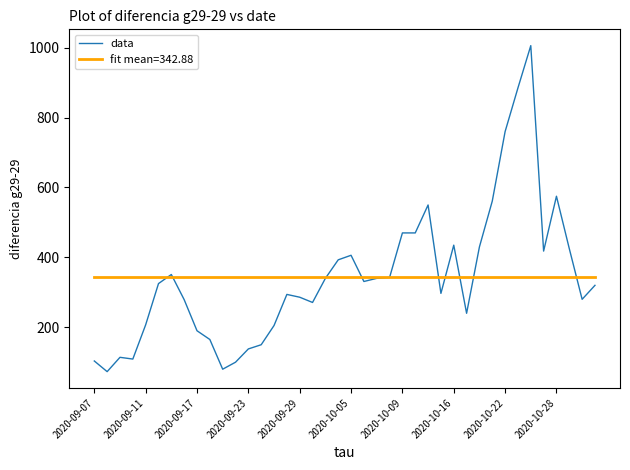

What is the minimum value shown in the chart?

73.0